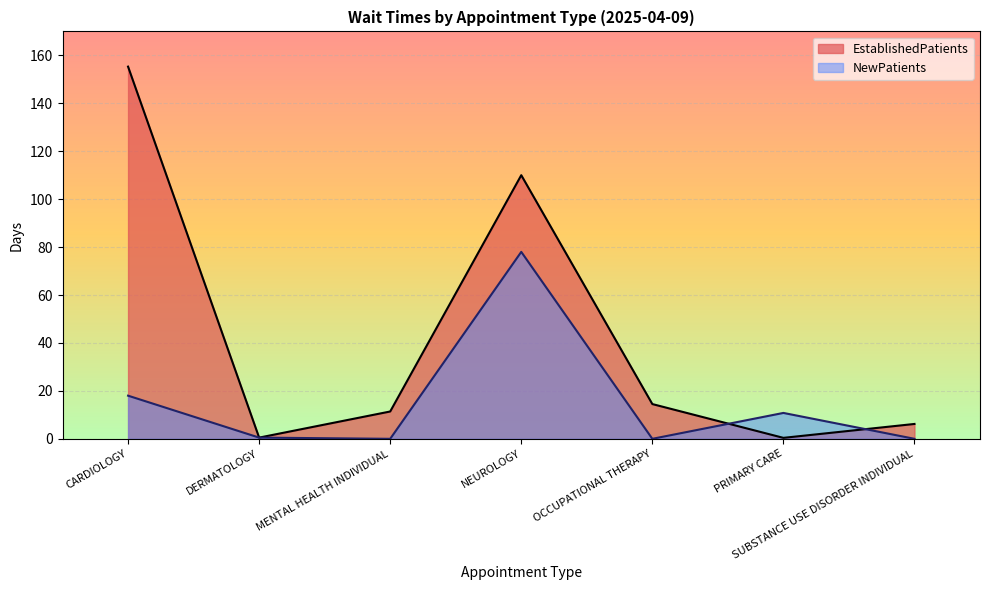

Reading right to left, transcribe all the data shown in this chart.

EstablishedPatients: 6.2	0.4	14.5	110.0	11.4	0.5	155.3
NewPatients: 0.0	10.8	0.0	78.0	0.0	0.5	18.0